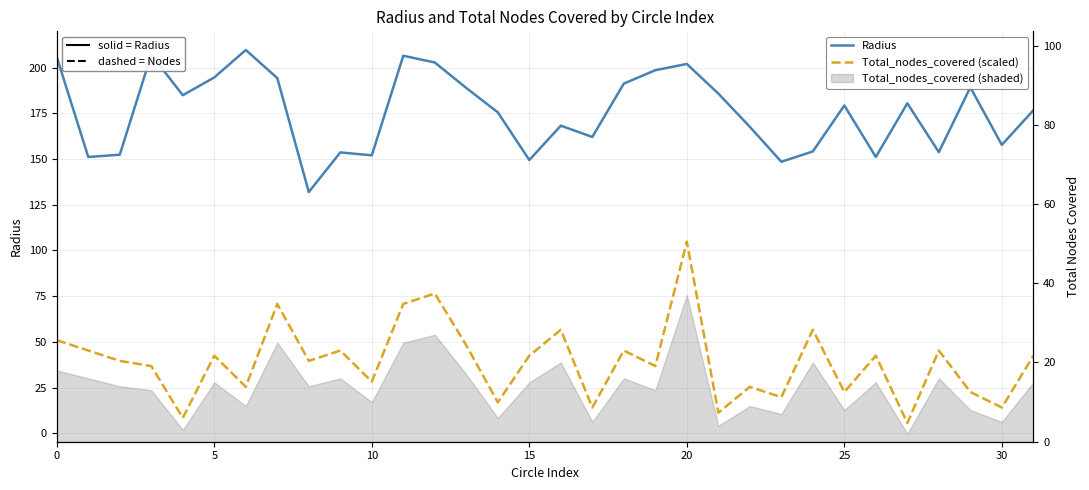

At which label does Total_nodes_covered (scaled) reach its minimum?

27